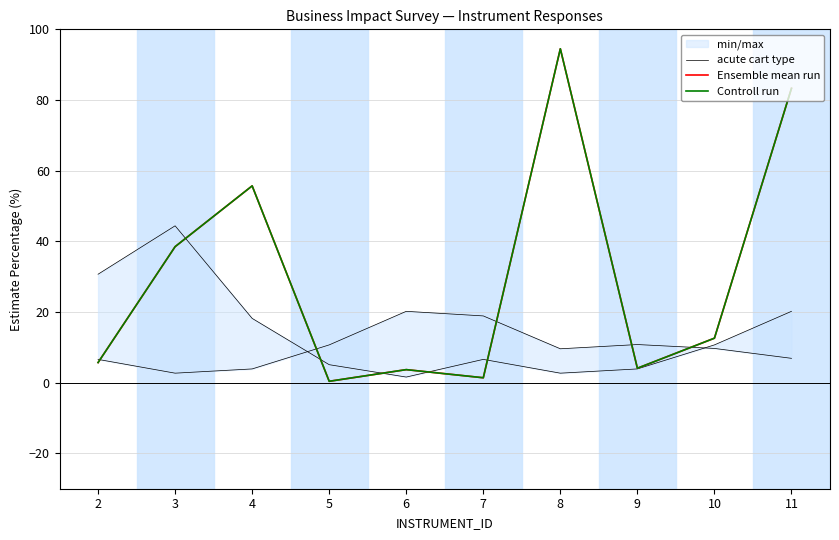

Is the value of acute cart type at 10 greater than the value of Ensemble mean run at 4?

No